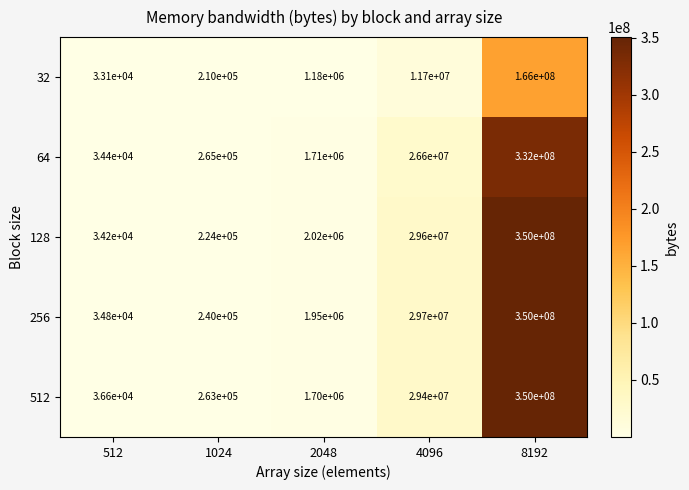

Is the value of 512 at 8192 greater than the value of 32 at 8192?

Yes